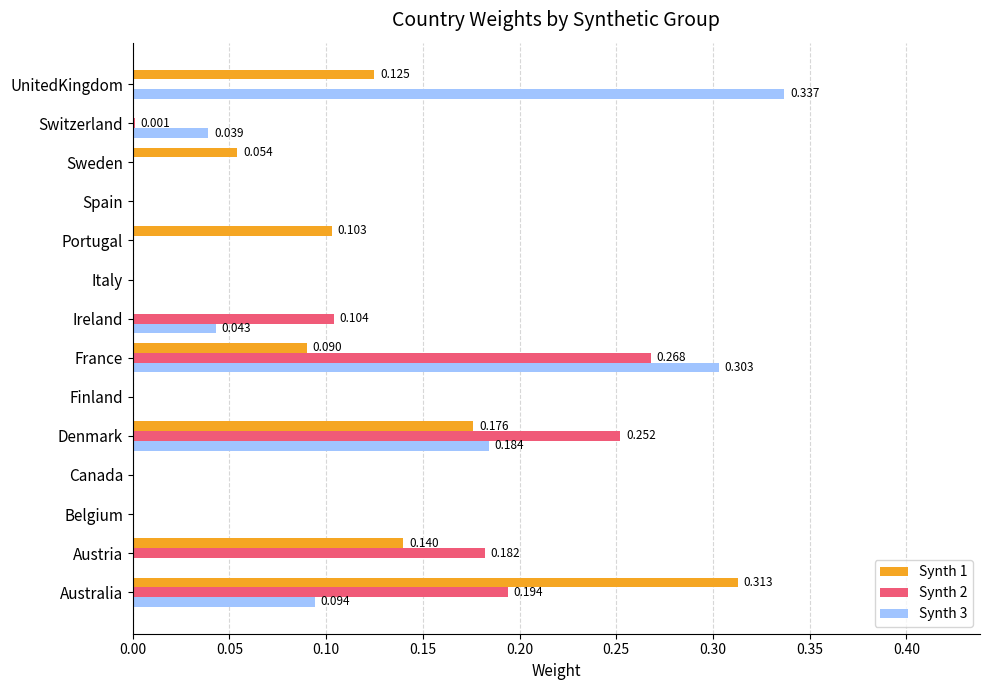

At which label does Synth 1 reach its peak?

Australia